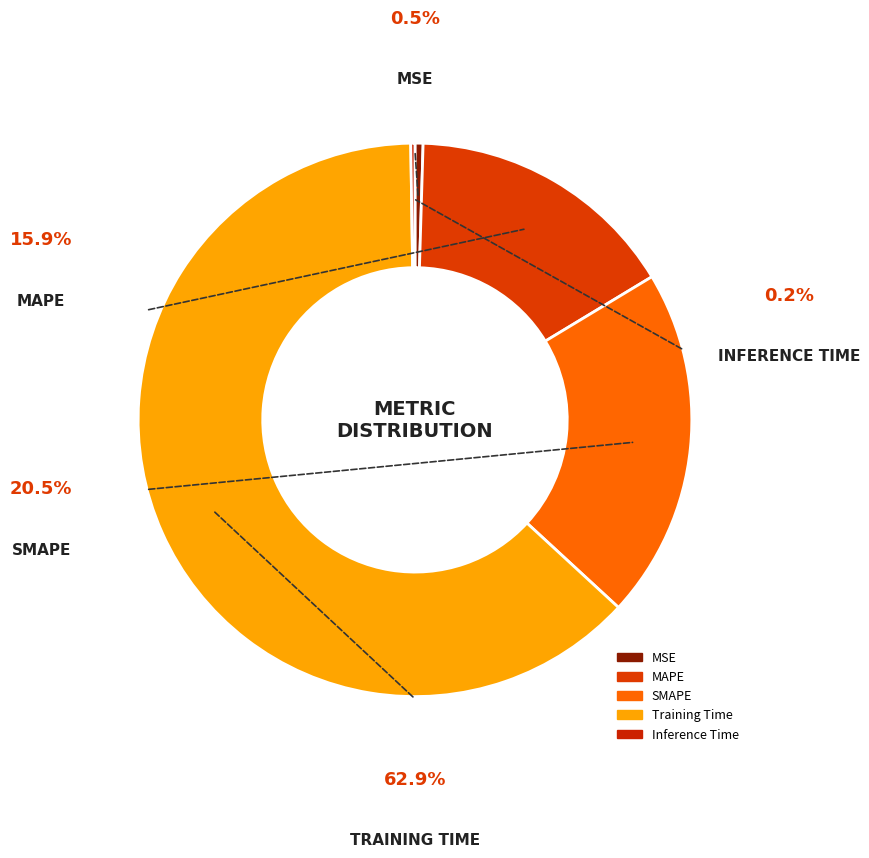

The MSE slice represents 14% of the pie. True or false?

False